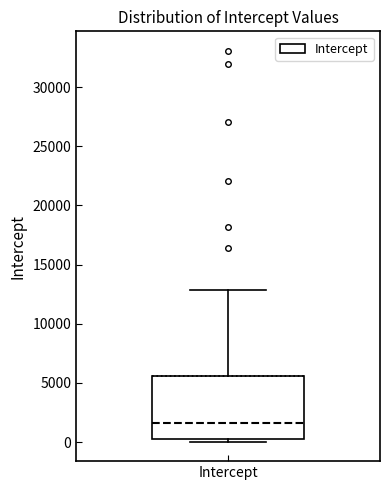

Where does the upper whisker of the box for Intercept end on the y-axis? The values are not printed on the chart, so give them approximately, as read against the axis.

13000